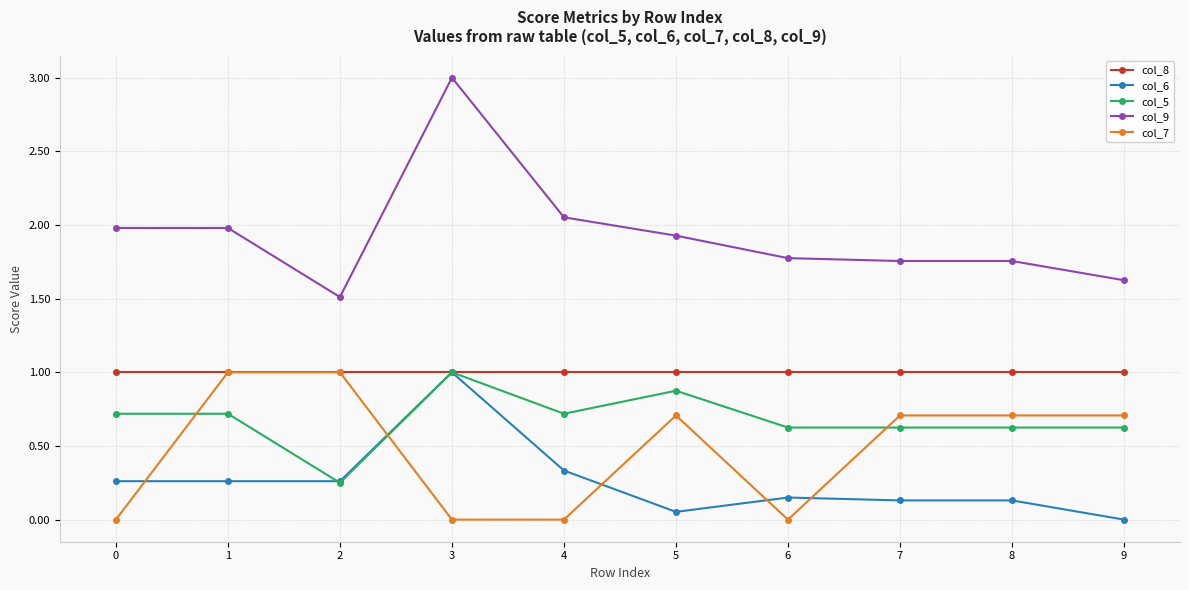

Which series has the widest spread of values?

col_9